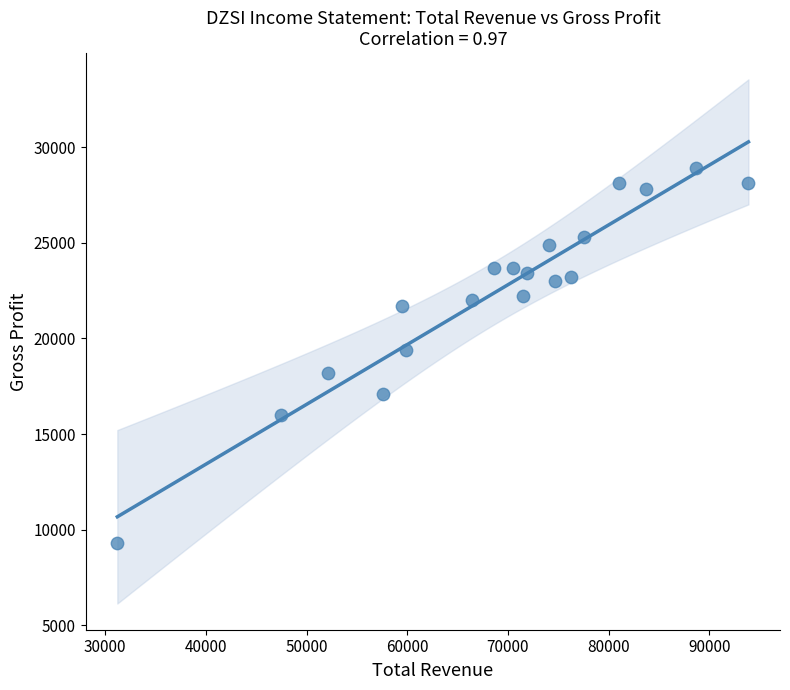

What is the range of Y values (max minus min)?

19600